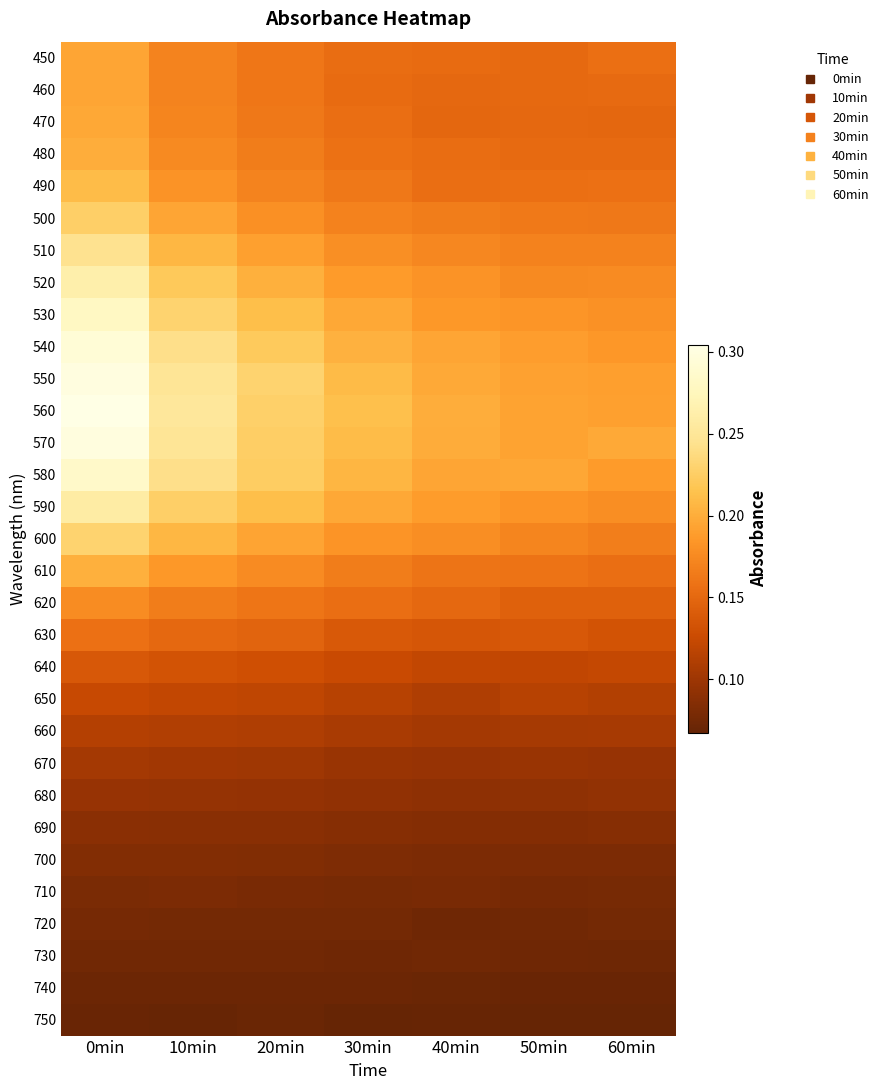

At how many categories does at least one series exceed 0?

7